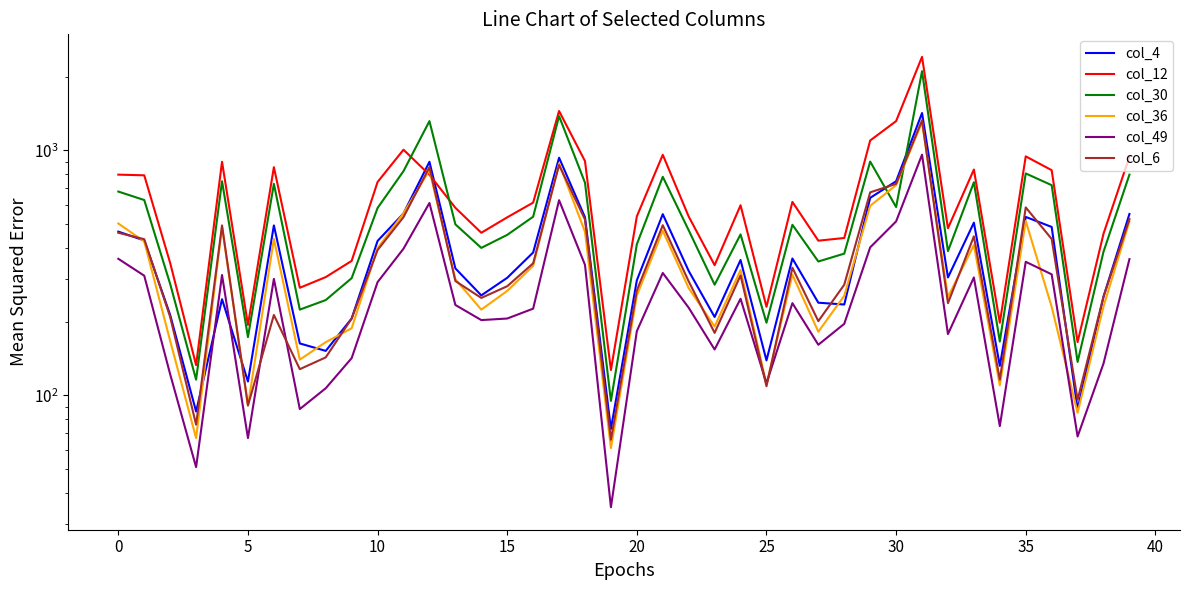

Which series has the largest total across all categories?

col_12